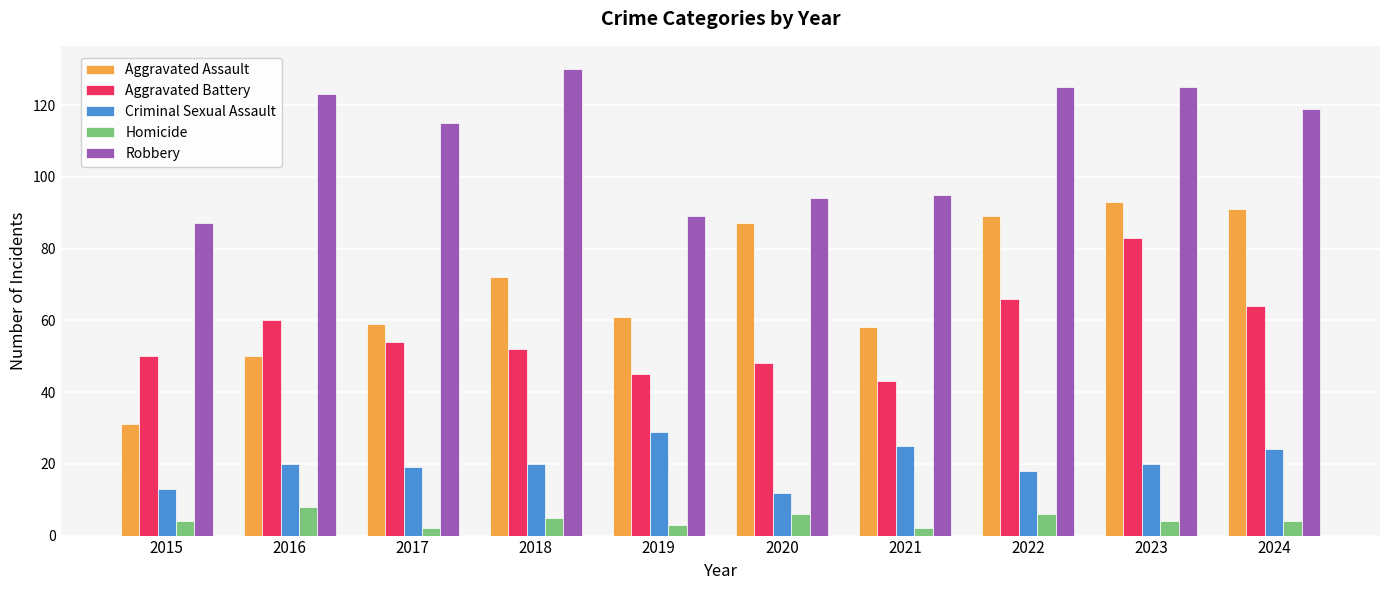

How many bars are there in each group?

5